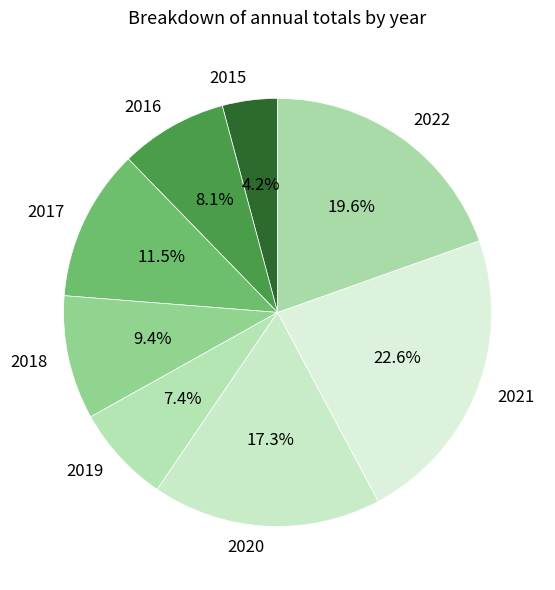

To the nearest percent, what is the difference between the 2017 and 2016 slice percentages?

3%